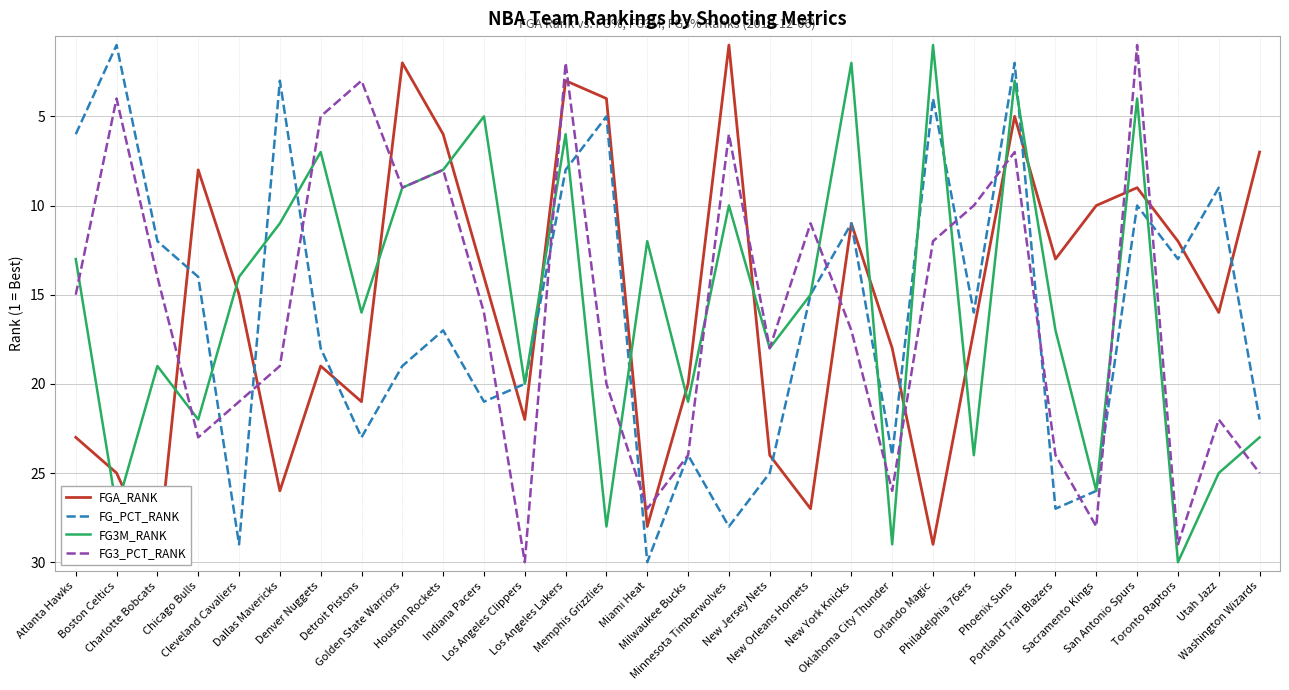

At which category is the sum across all series the highest?

Miami Heat